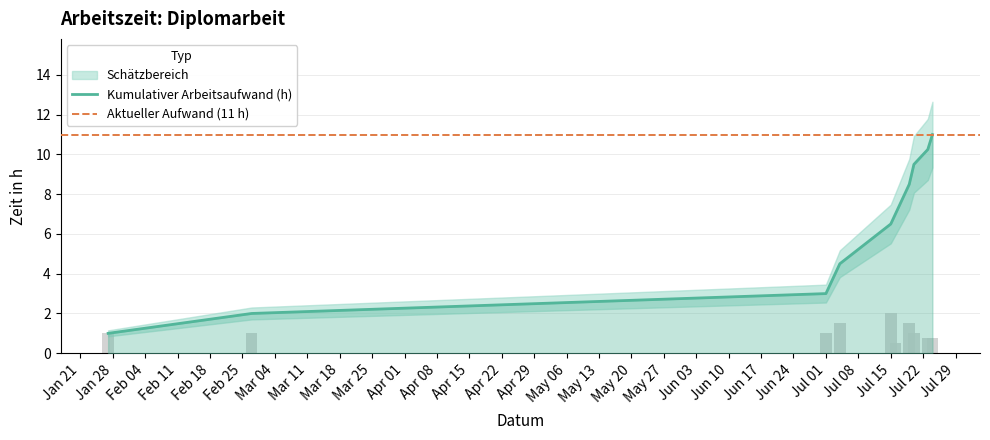

Count the values in the range 0 to 1.

7